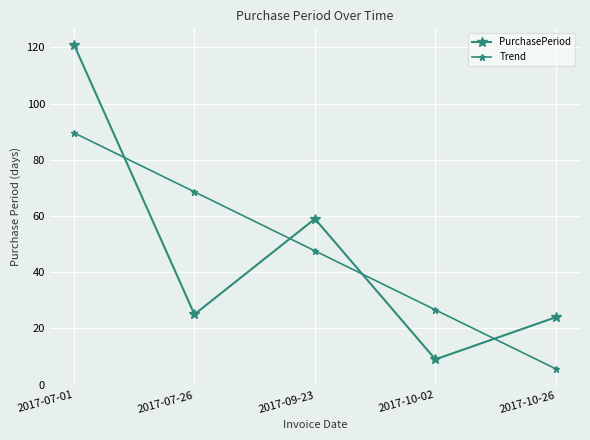

How many series are shown in this chart?

2